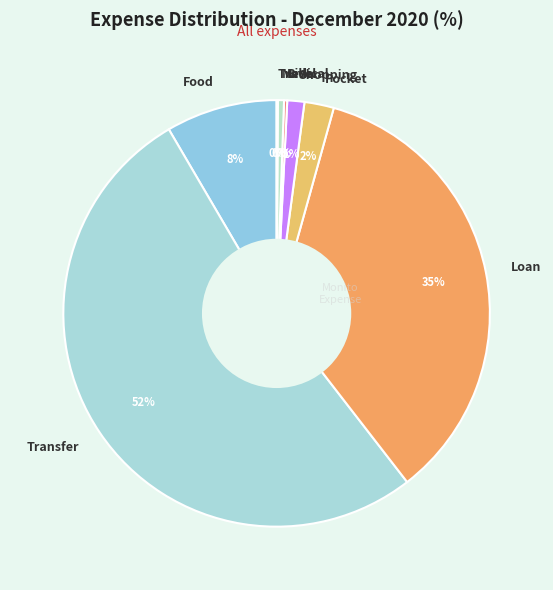

What is the largest slice in the pie chart?

Transfer